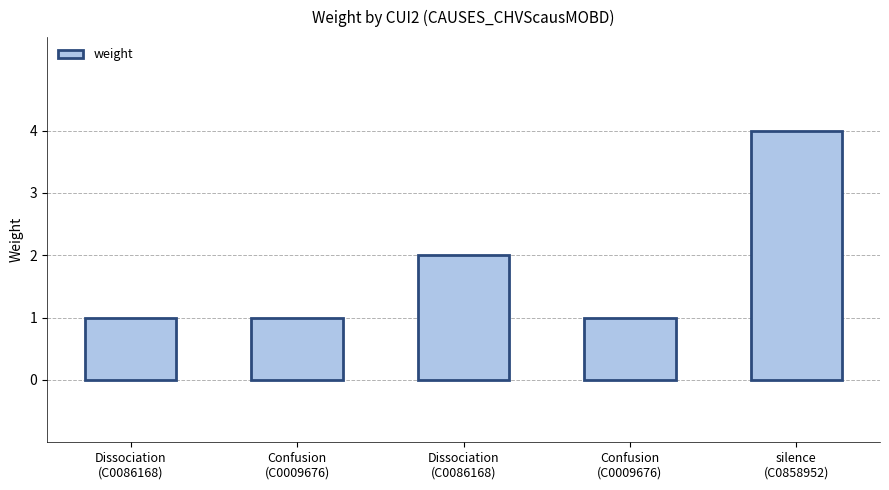

Rank the categories by value from lowest to highest.

Dissociation
(C0086168), Confusion
(C0009676), Confusion
(C0009676), Dissociation
(C0086168), silence
(C0858952)